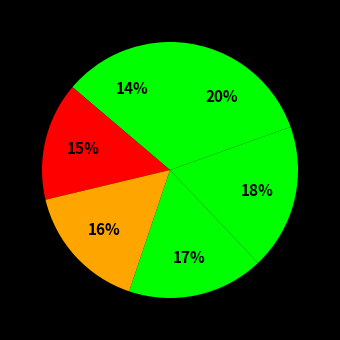

How many slices are in this pie chart?

6